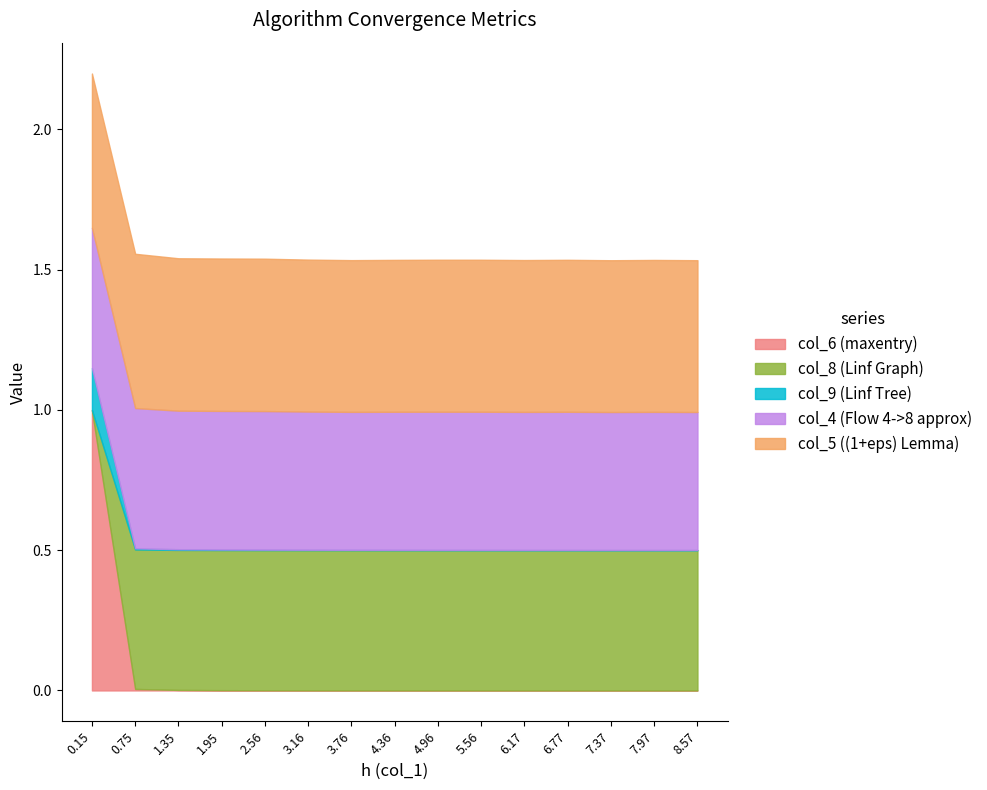

At which category is the sum across all series the highest?

0.15